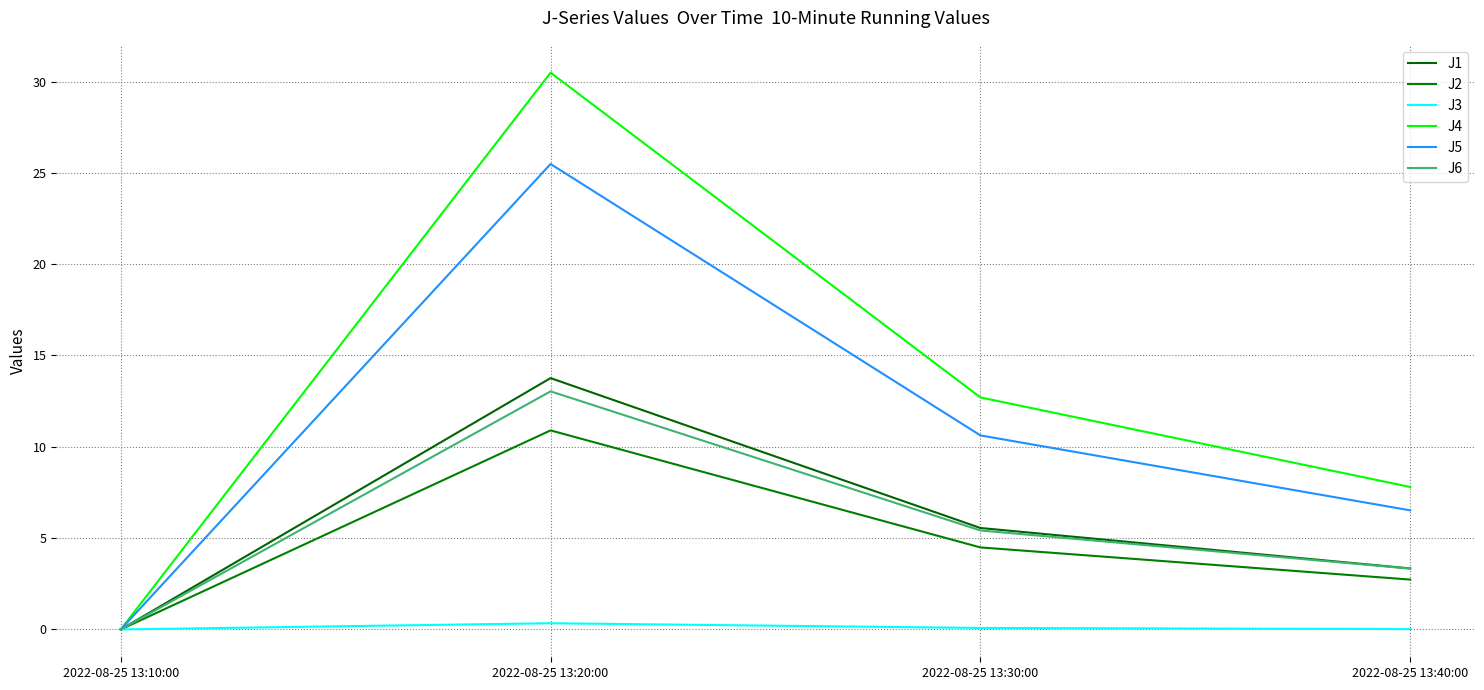

Reading right to left, what are all the values shown in this chart?

J1: 3.3	5.6	13.8	0.0
J2: 2.7	4.5	10.9	0.0
J3: 0.0	0.1	0.3	0.0
J4: 7.8	12.7	30.5	0.0
J5: 6.5	10.6	25.5	0.0
J6: 3.3	5.4	13.0	0.0